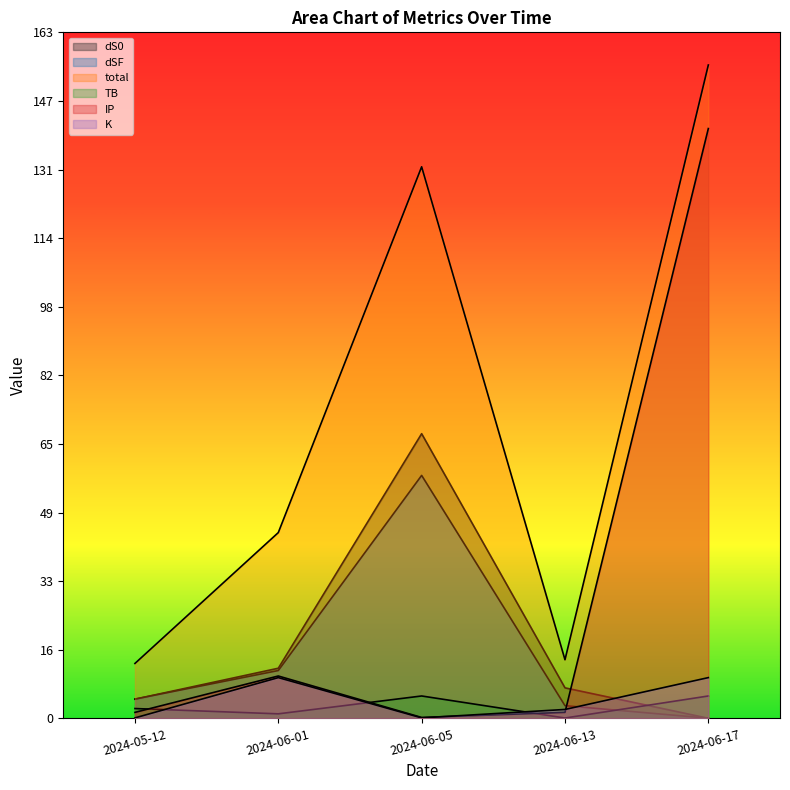

Where do dSF and dS0 first cross each other?

2024-05-12 and 2024-06-01